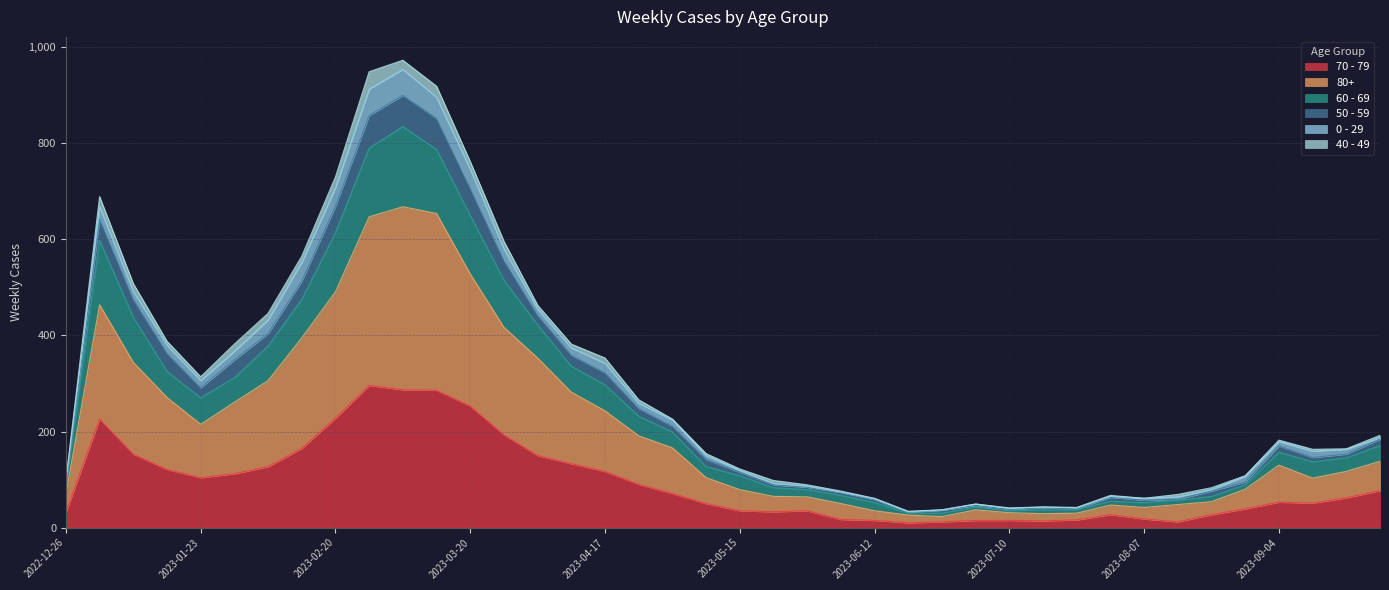

What are all the series names shown in the legend?

70 - 79, 80+, 60 - 69, 50 - 59, 0 - 29, 40 - 49